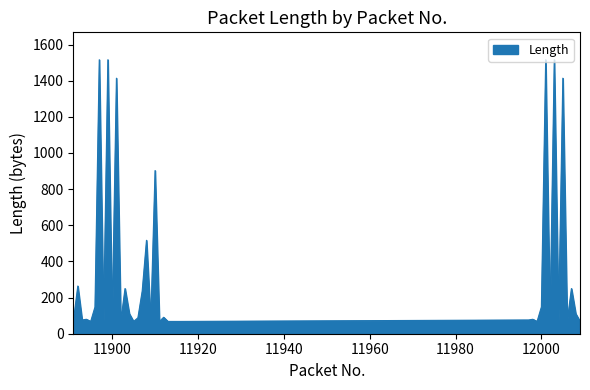

What is the difference between the maximum and minimum values?

1448